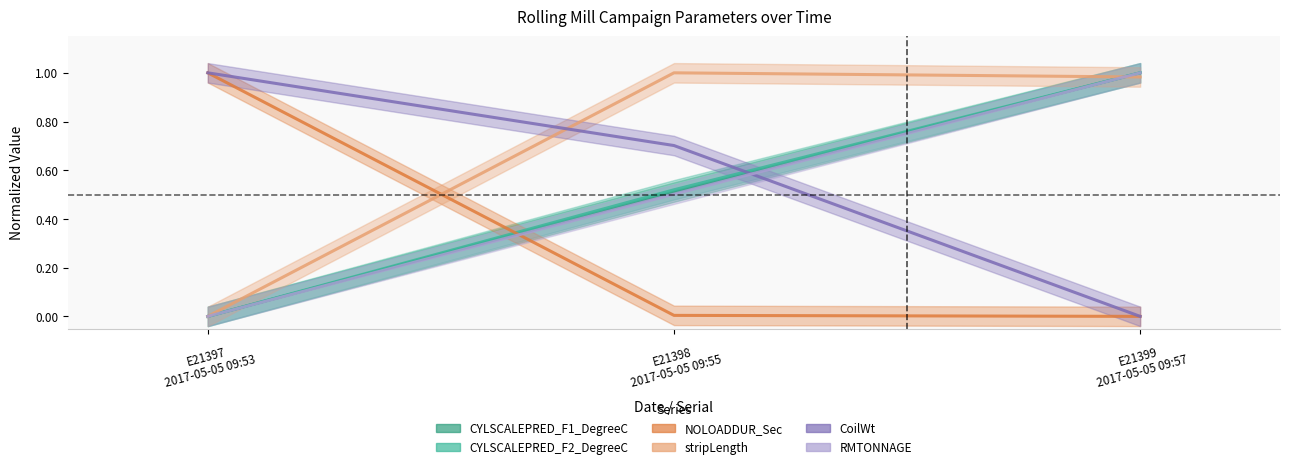

The value of stripLength_norm at E21398
2017-05-05 09:55 is 1.0. True or false?

True